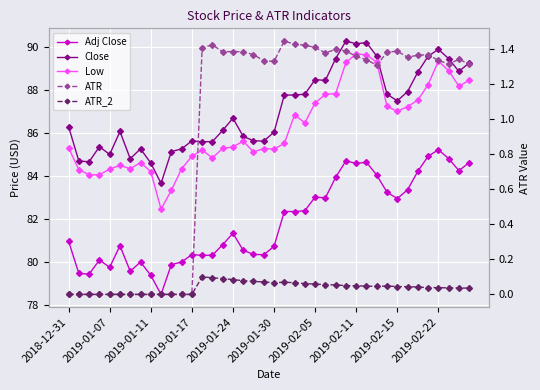

What position from the right is 29?

11